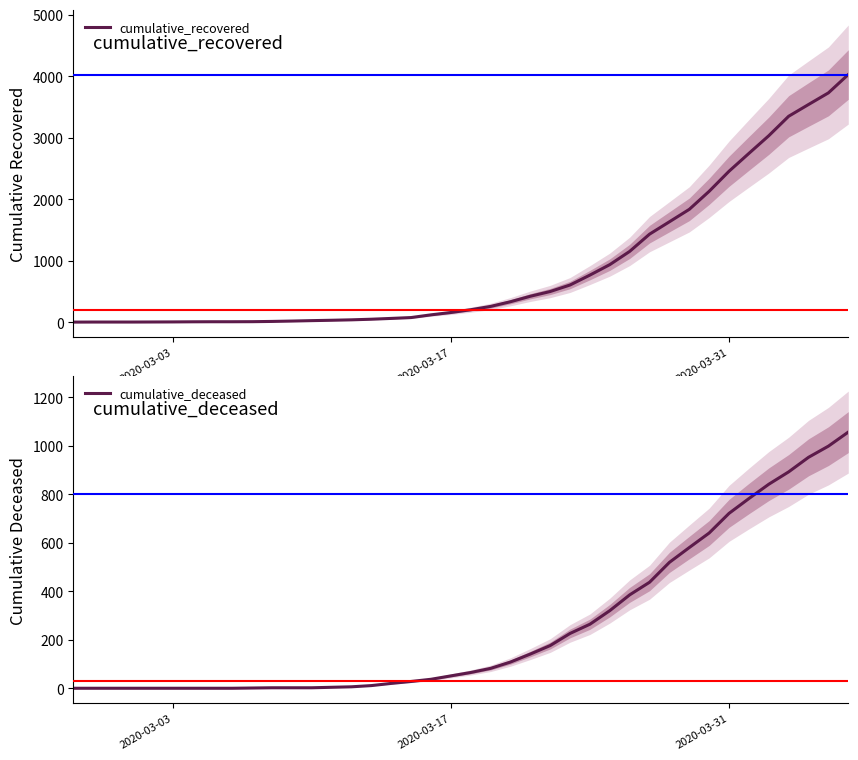

The value of cumulative_recovered at 2020-03-31 is 1. True or false?

False